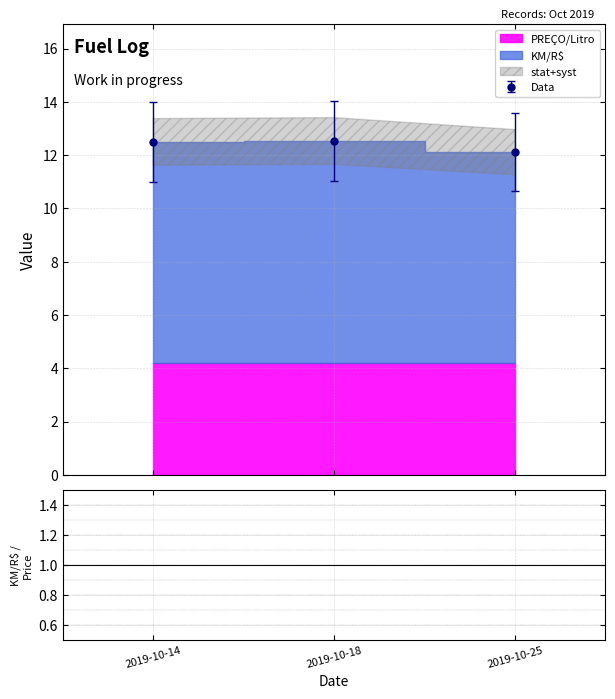

What is the value of the Data point at the 3rd from the left?

12.1